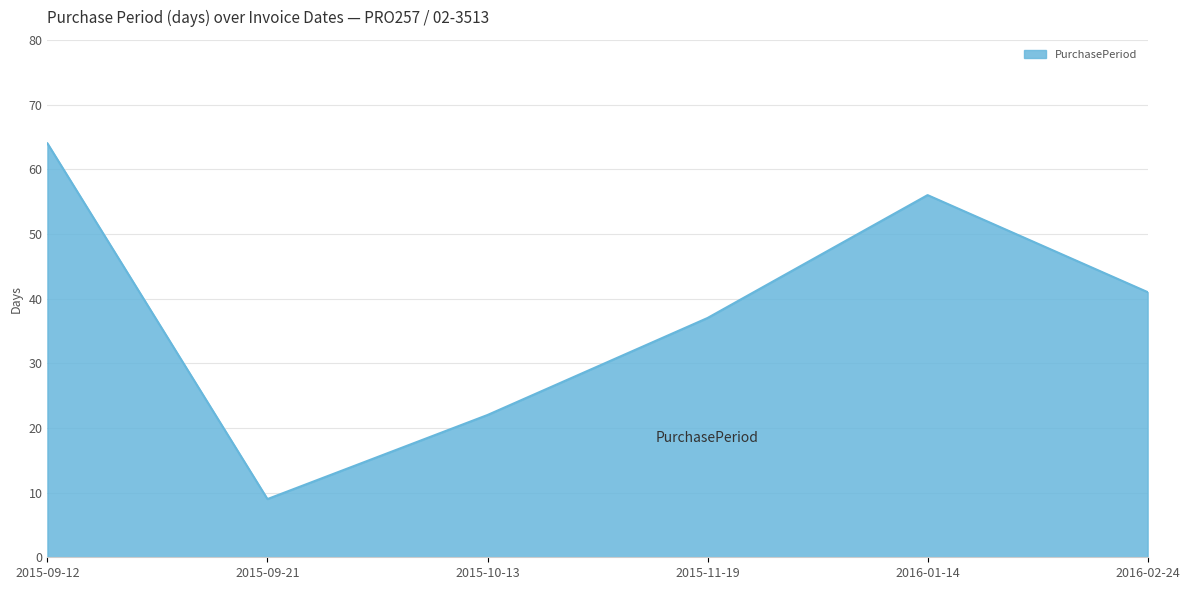

How many interior local peaks (higher than both neighbors) does the data have?

1